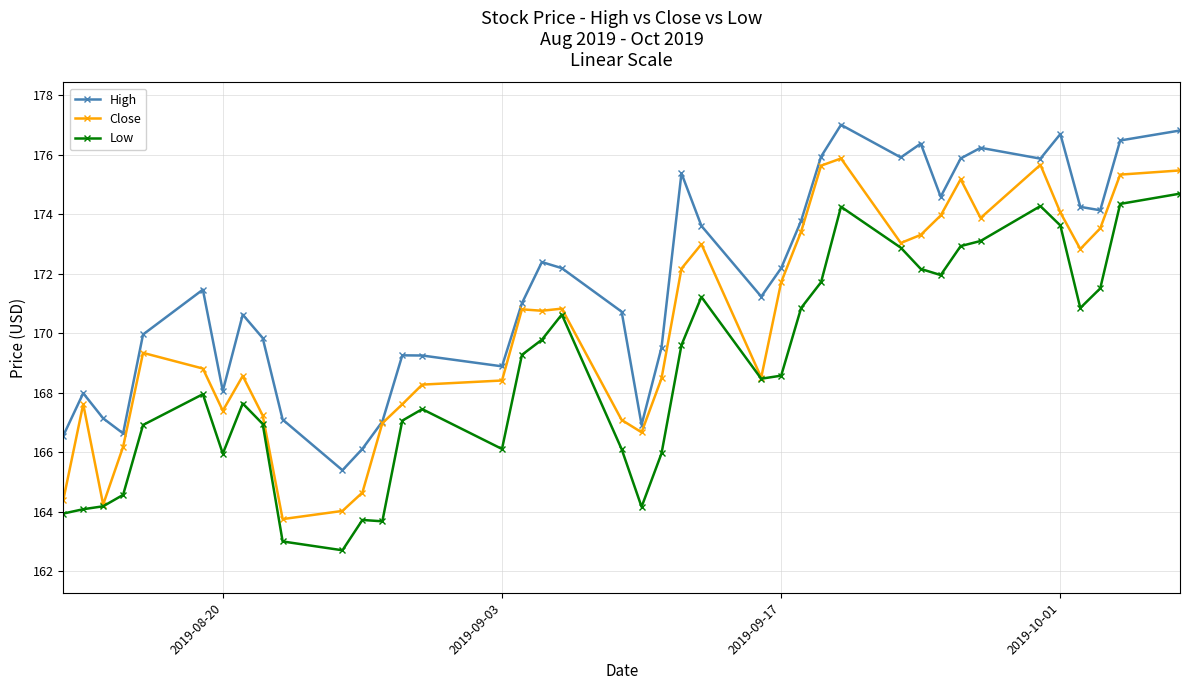

Rank the series by their maximum value, from highest to lowest.

High, Close, Low